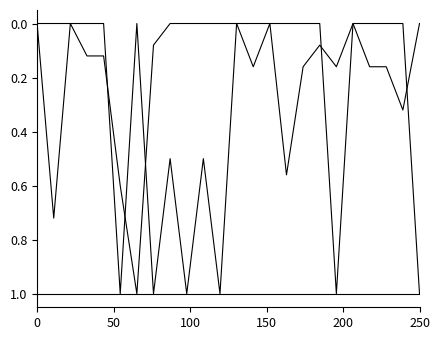

Which category has the highest value across all series?

250